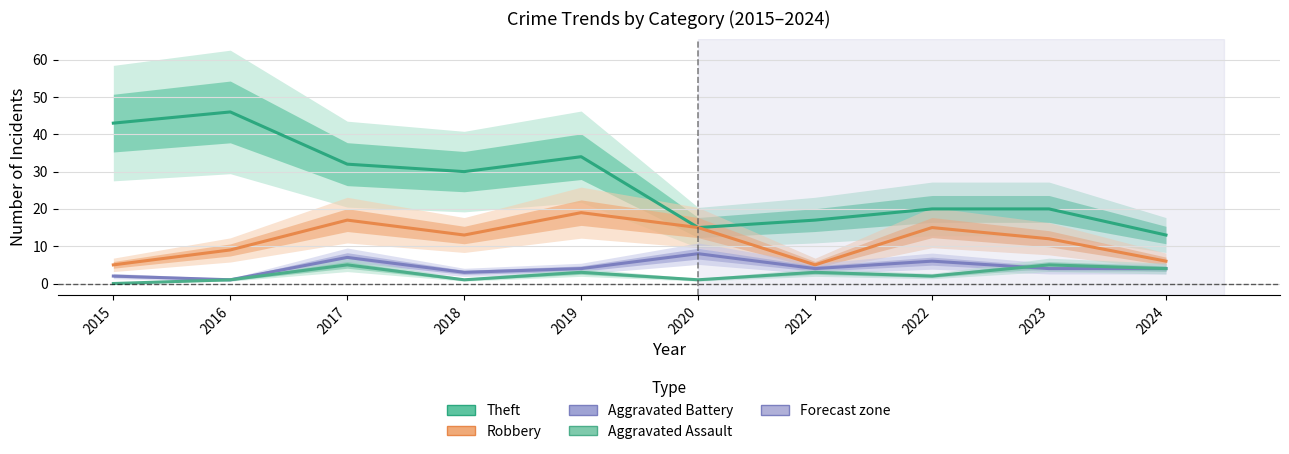

Which series has the largest range (max minus min)?

Theft